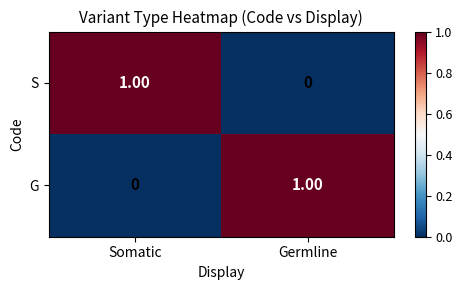

List the labels in order of G value, largest first.

Germline, Somatic